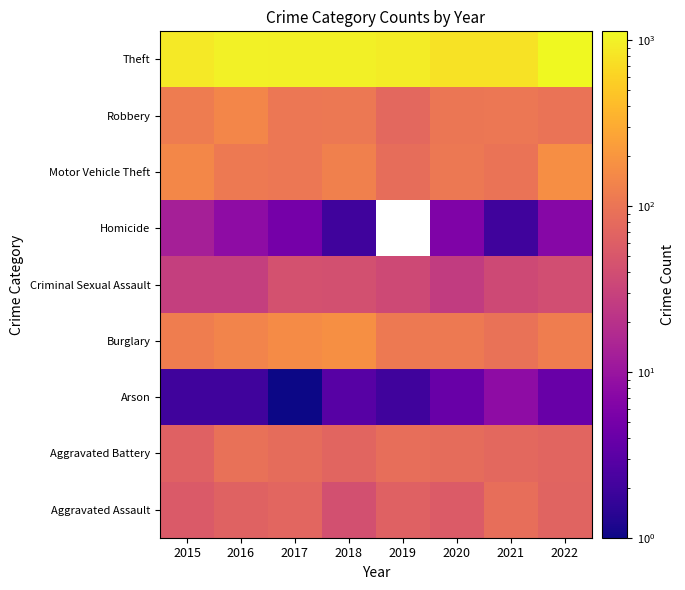

At how many categories does at least one series exceed 1129?

1